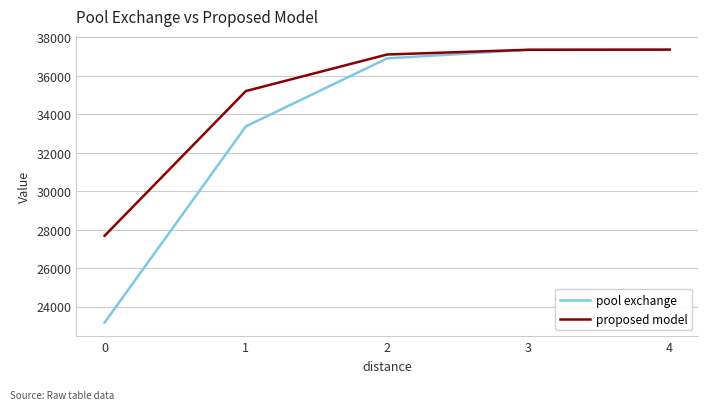

What is the maximum value for proposed model?

37367.0